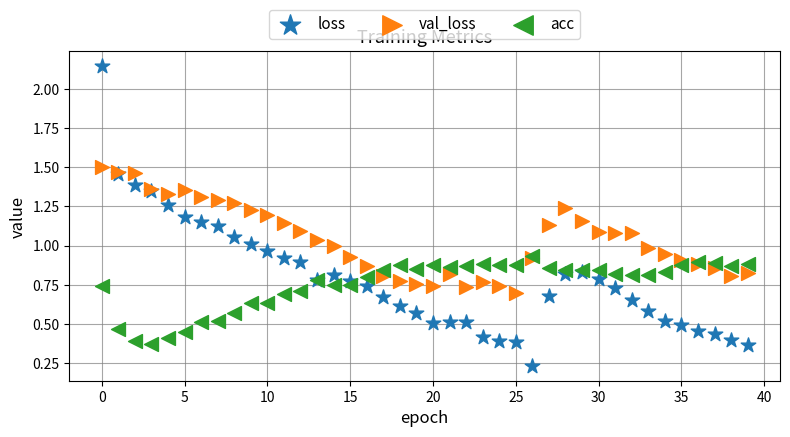

What are all the series names shown in the legend?

loss, val_loss, acc